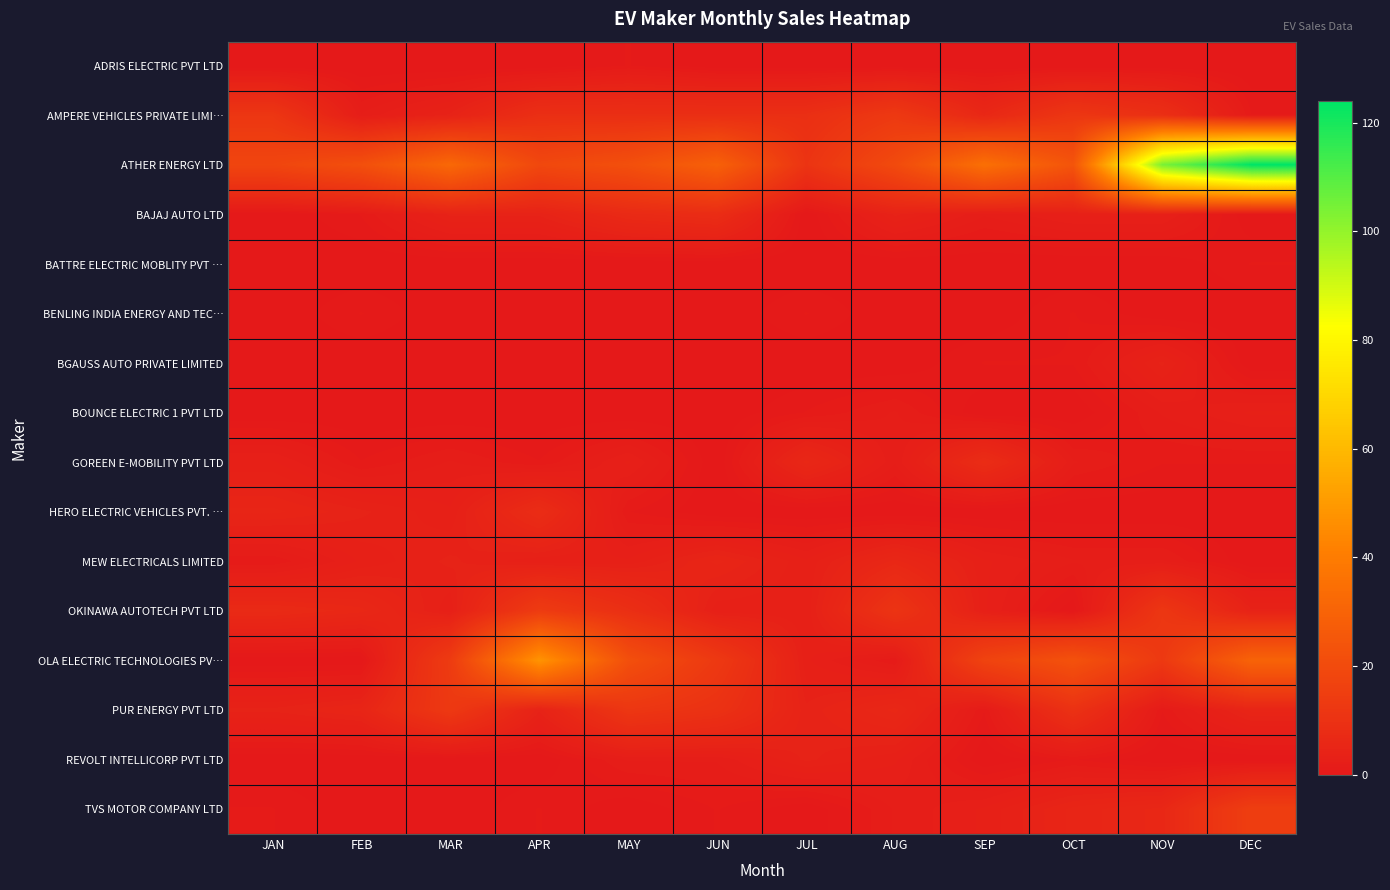

At how many categories does at least one series exceed 43?

3